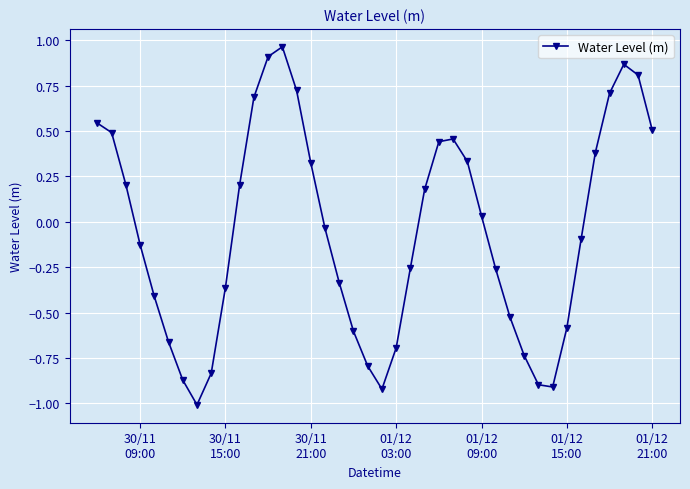

How many interior local valleys (lower than both neighbors) does the data have?

3